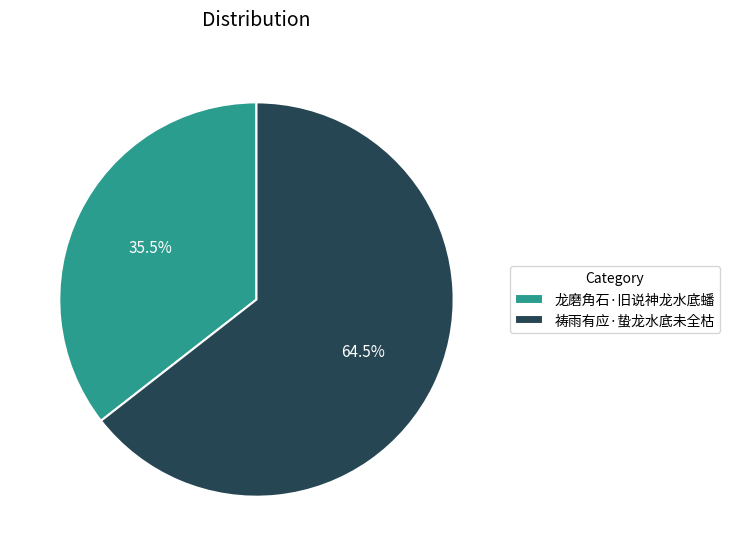

Approximately how many times larger is the value at 祷雨有应·蛰龙水底未全枯 compared to 龙磨角石·旧说神龙水底蟠?

1.8